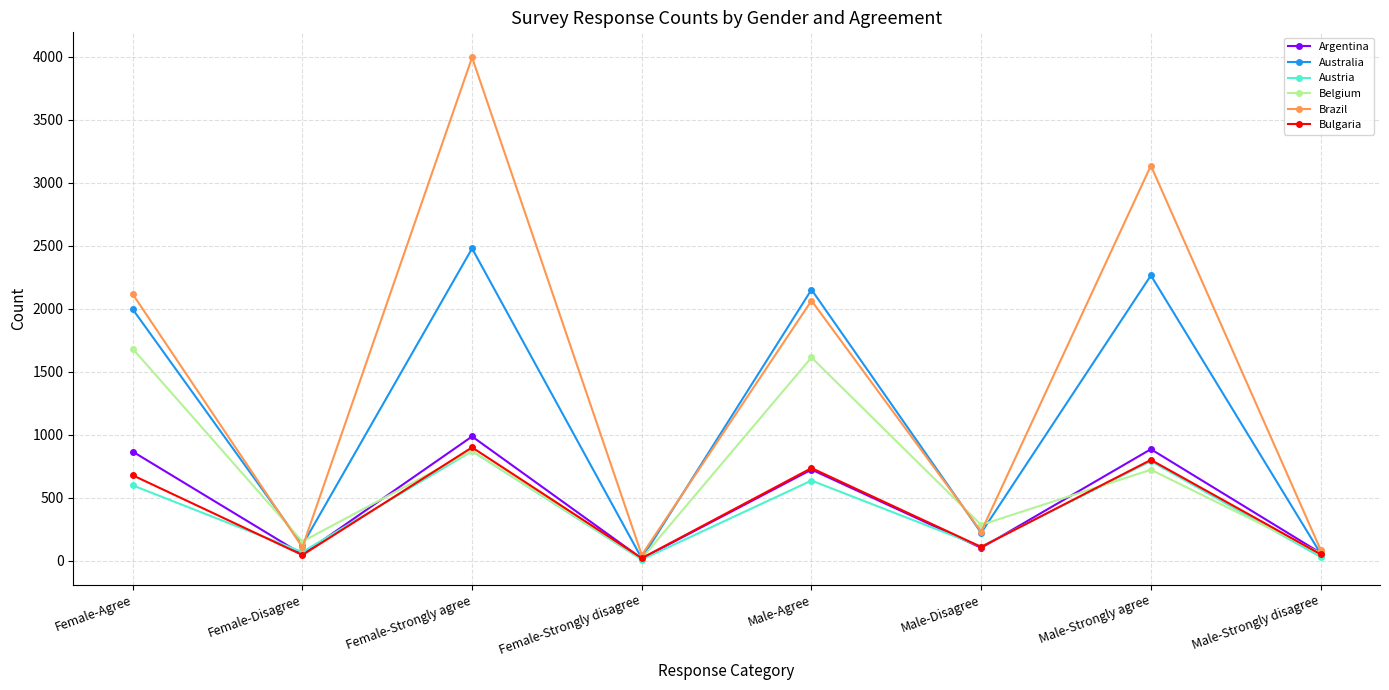

At how many categories does at least one series exceed 1585?

4